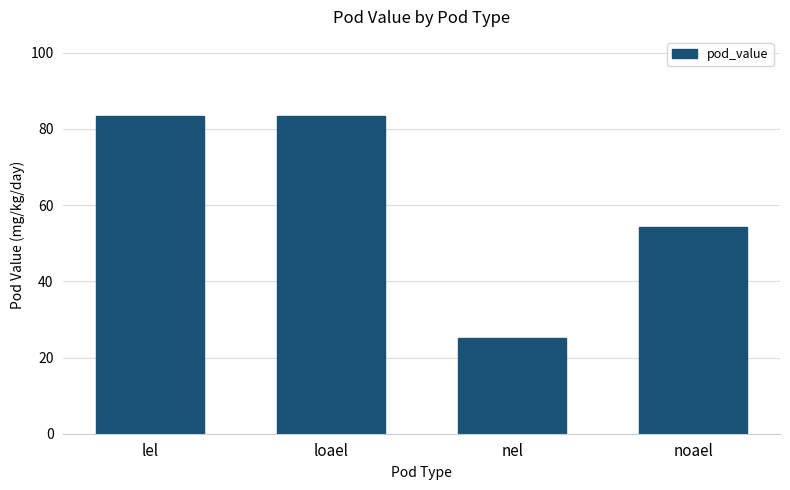

How many series are shown in this chart?

1